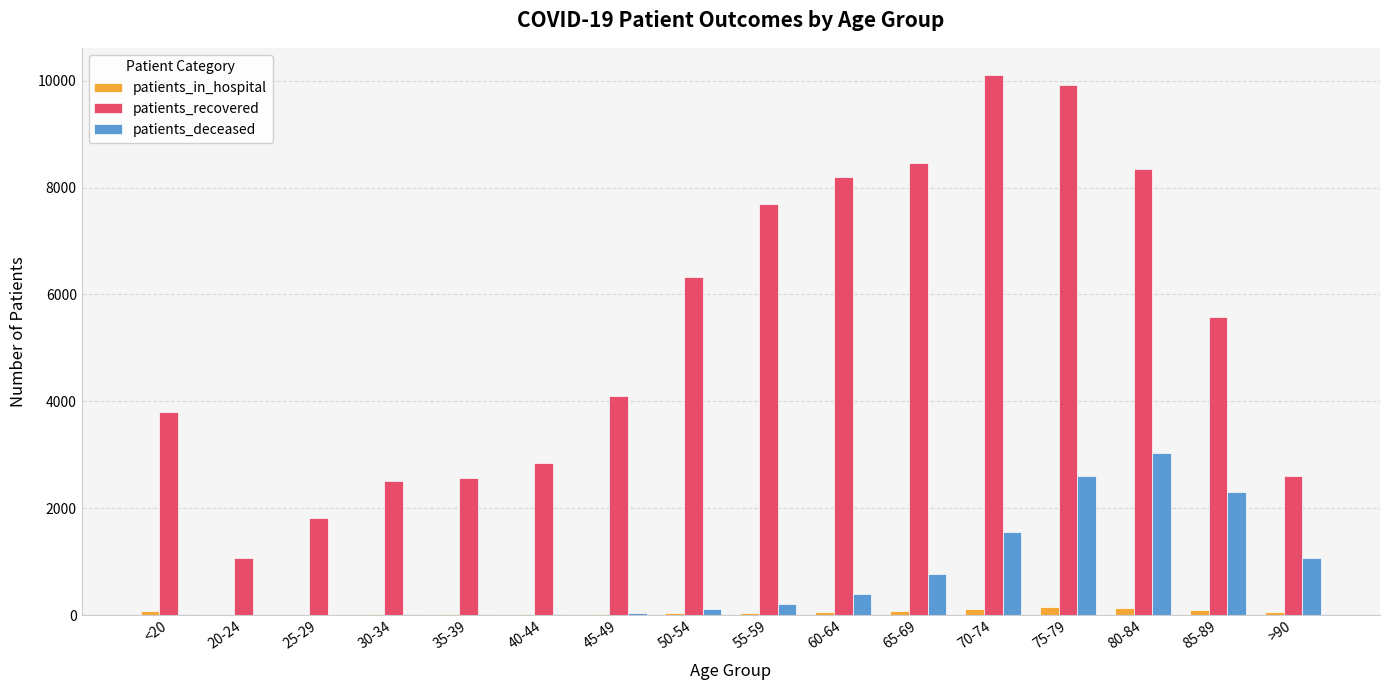

Which category has the highest value in the patients_deceased series?

80-84